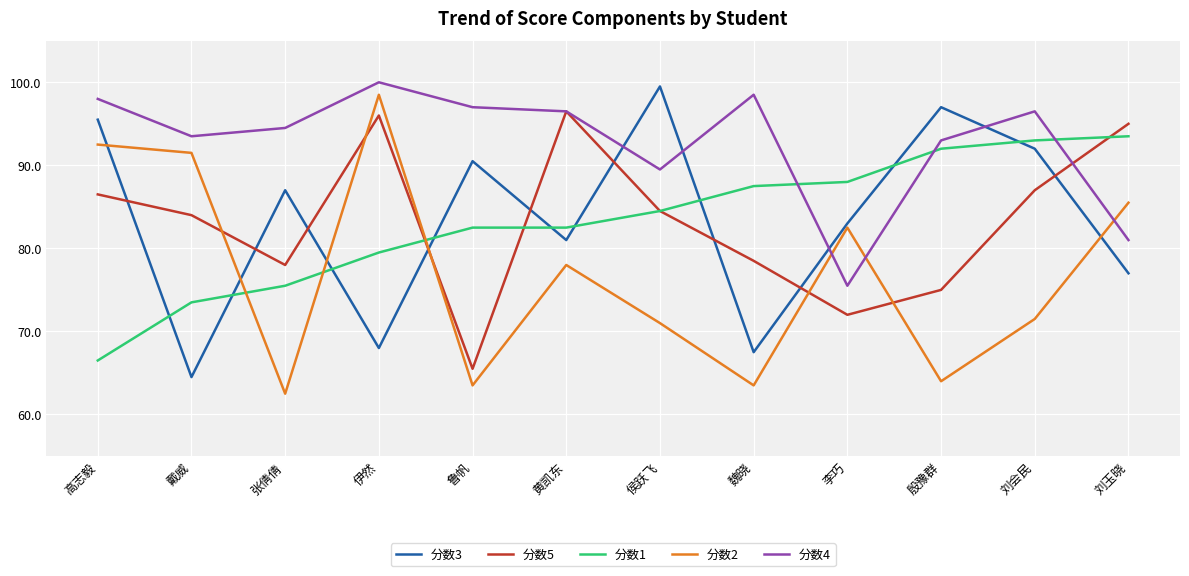

At which category does 分数5 reach its first local peak?

伊然